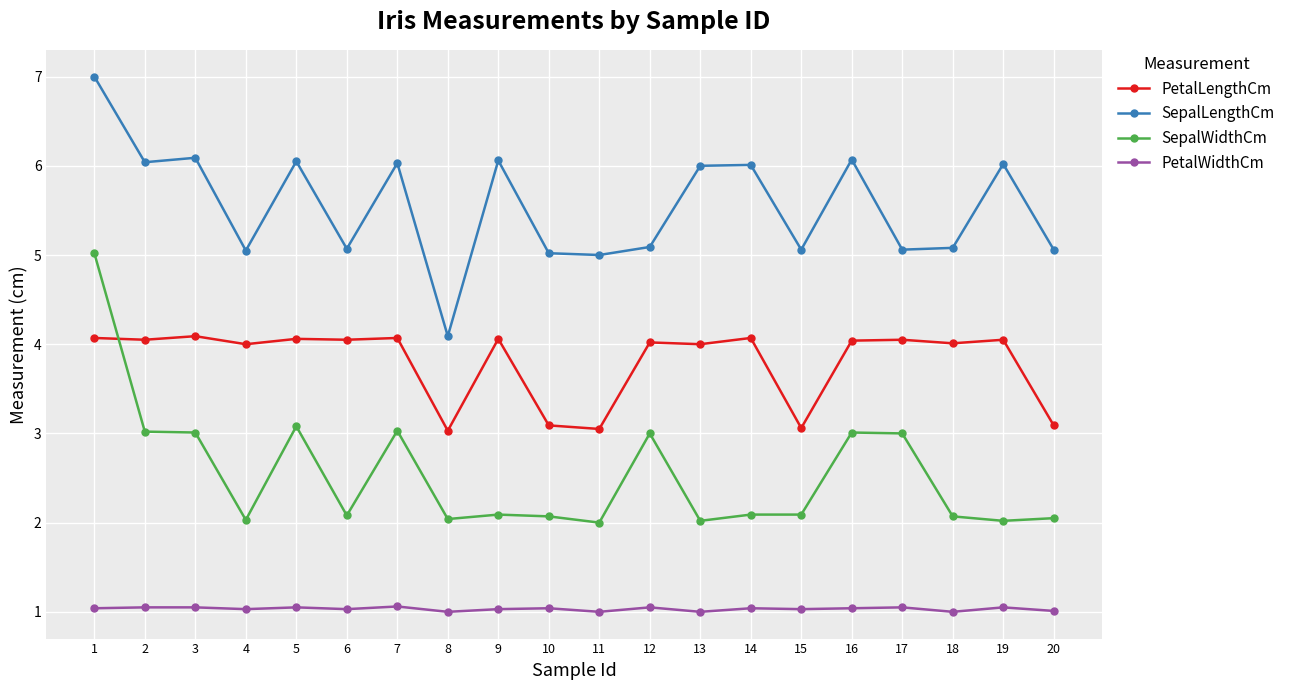

What is the value of the SepalWidthCm point at the 6th from the left?

2.1